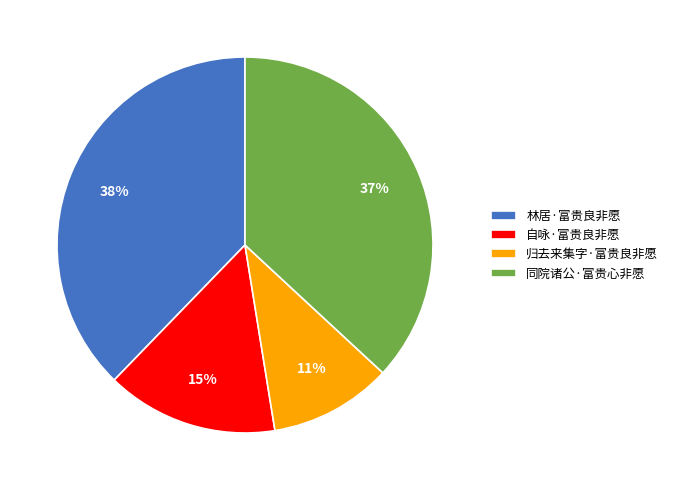

Is it true that 归去来集字·富贵良非愿 is 1% of the pie?

False